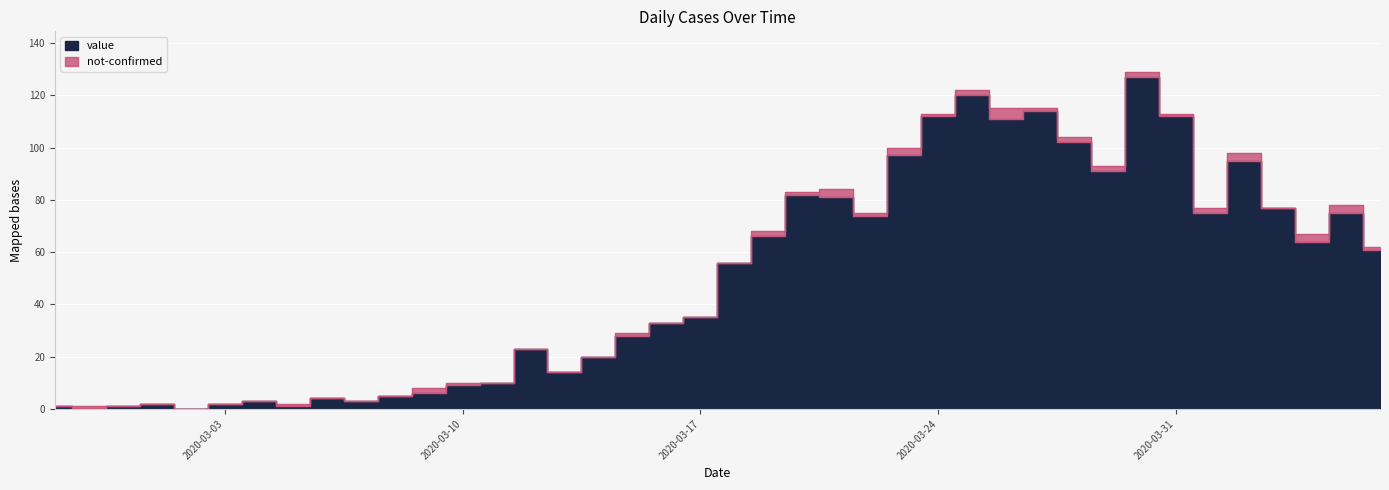

What is the maximum value shown in the chart?

127